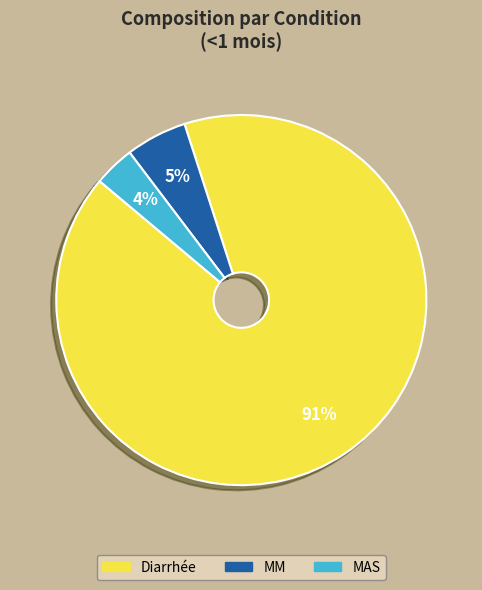

Do Diarrhée and MAS together represent more than half of the pie?

Yes